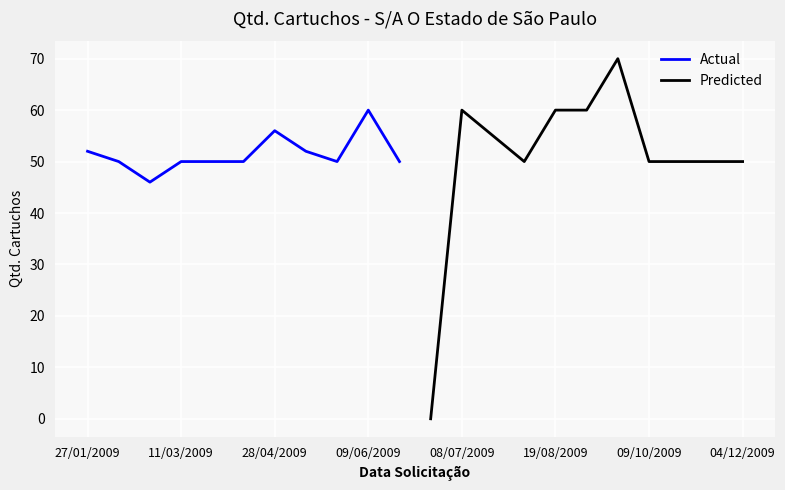

The value of Predicted at 08/07/2009 is 105. True or false?

False